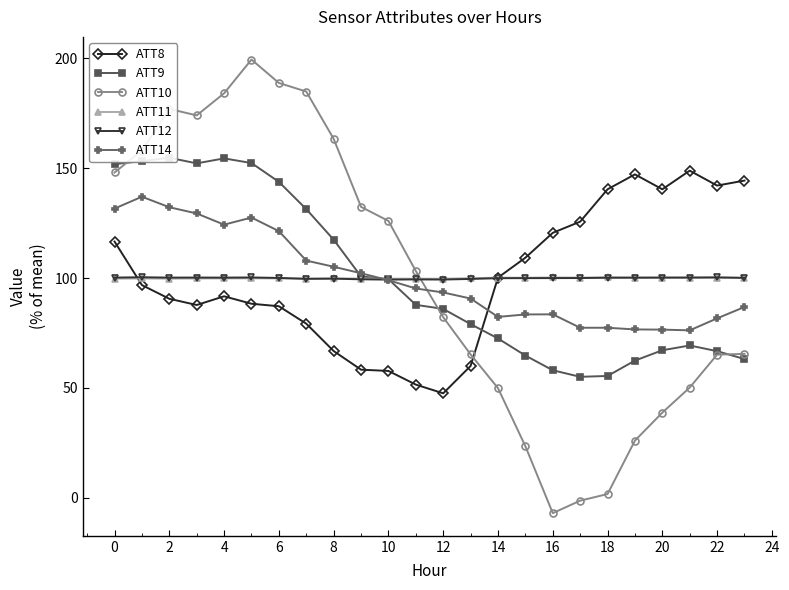

Rank the series at 17 from lowest to highest value.

ATT10, ATT9, ATT14, ATT12, ATT11, ATT8